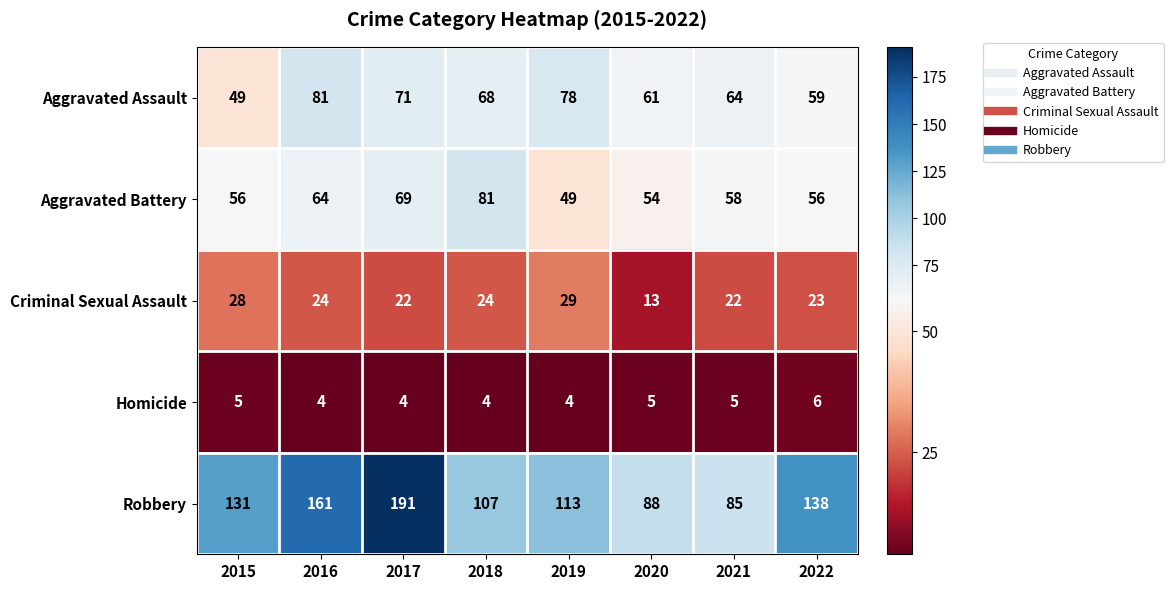

Between 2016 and 2017, which series saw the biggest shift?

Robbery